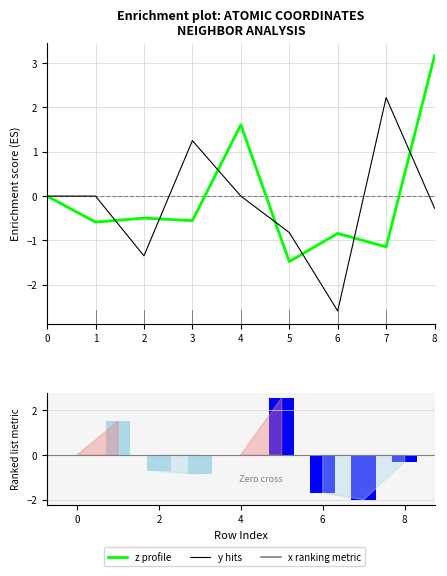

How many categories are shown in the chart?

9